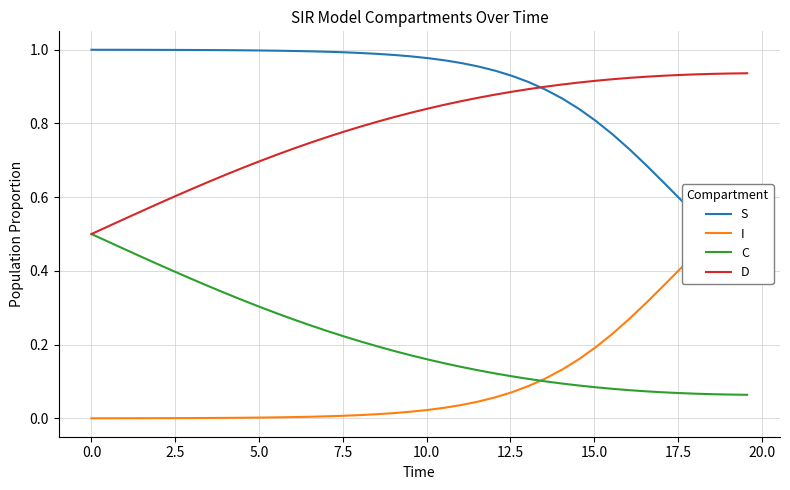

List the series in order of their peak value, highest first.

S, D, I, C